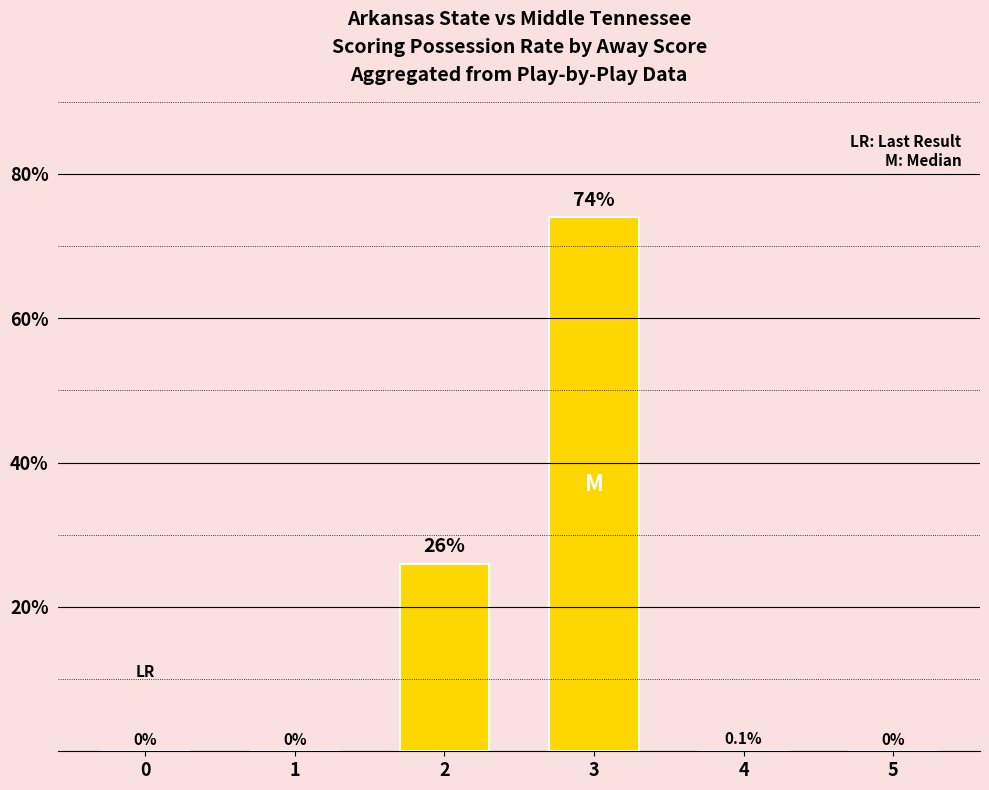

True or false: the data shows 74.0 at 3.

True